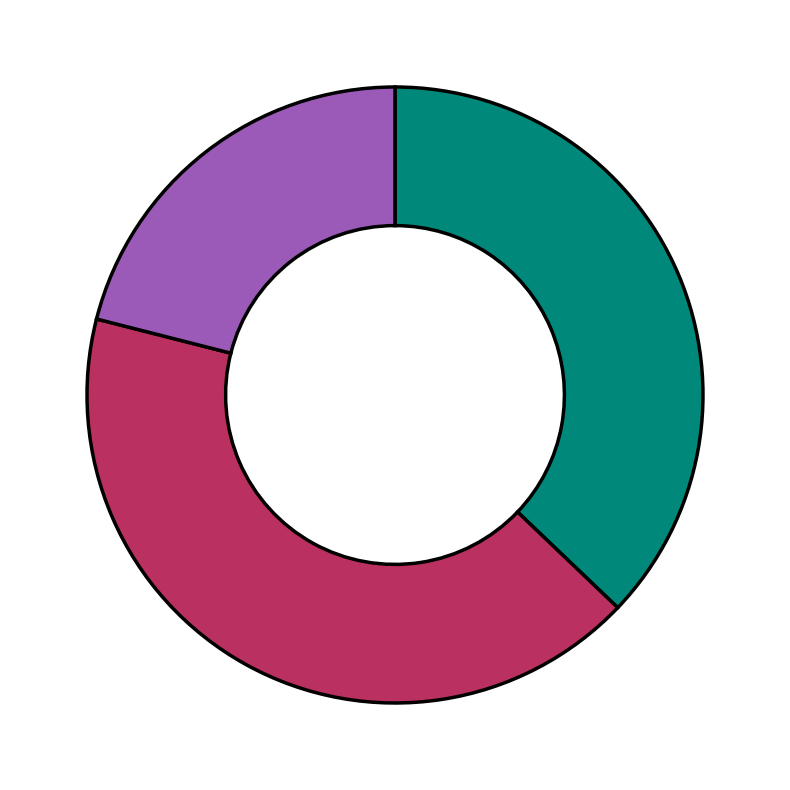

Is there a majority slice in this chart?

No